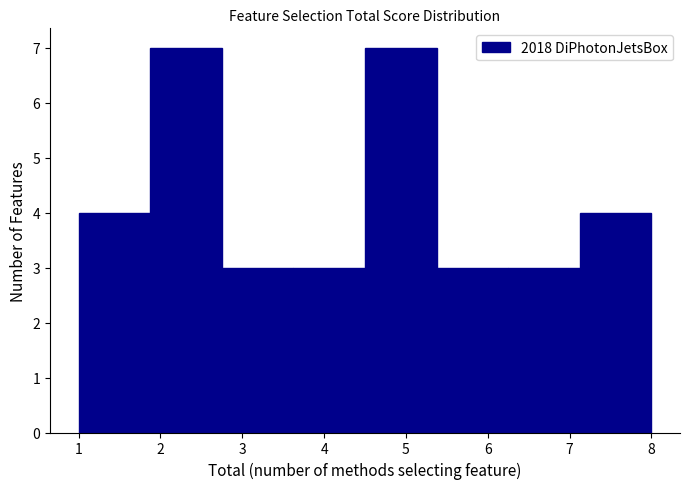

How tall is the bar that spans 4.5 to 5.4 on the x-axis? Neither the bar edges nor the heights are printed on the chart, so give them approximately, as read against the axes.

7